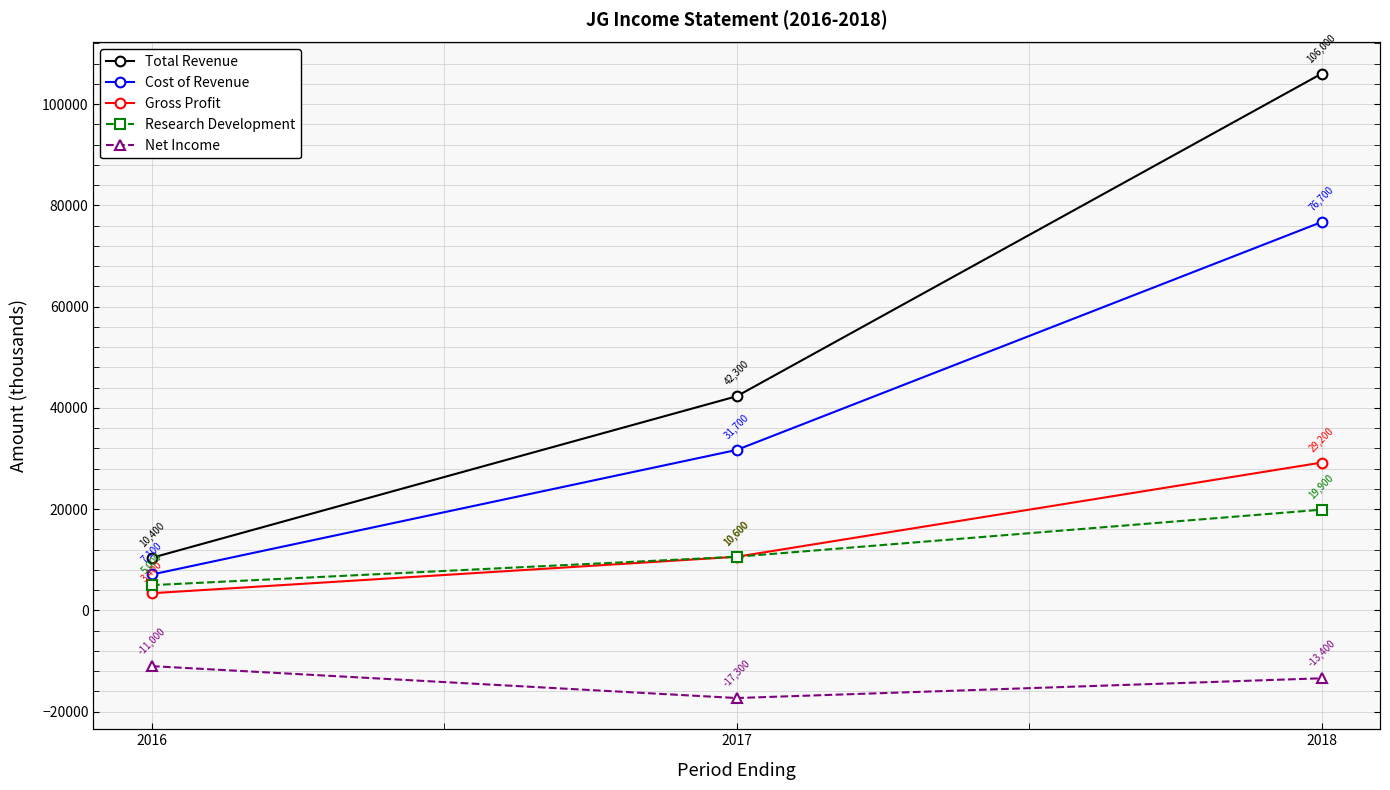

At how many categories does at least one series exceed 101025?

1